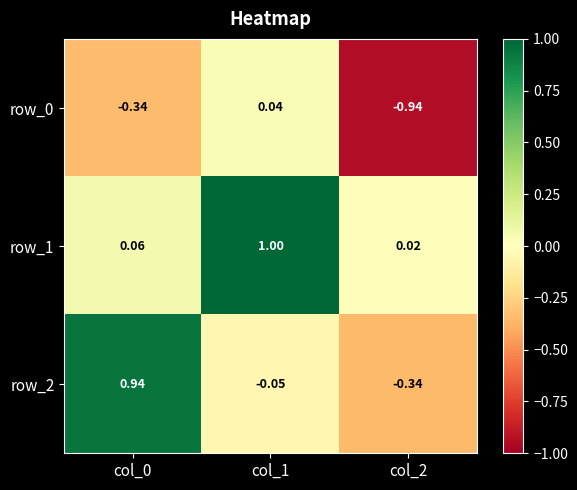

Is the value of row_2 at col_1 greater than the value of row_0 at col_1?

No